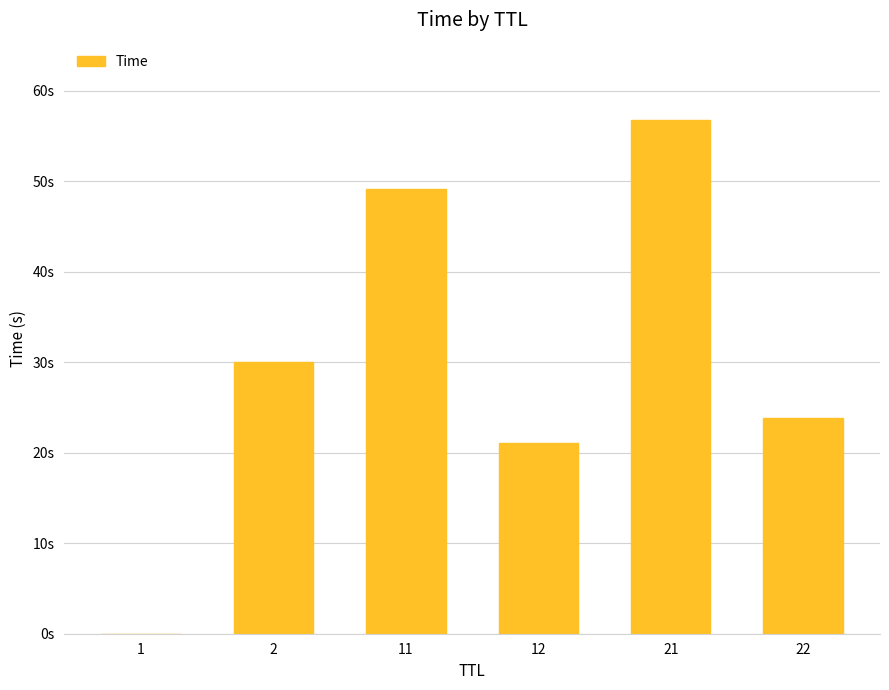

The chart shows a value of 4.4 at 12. True or false?

False